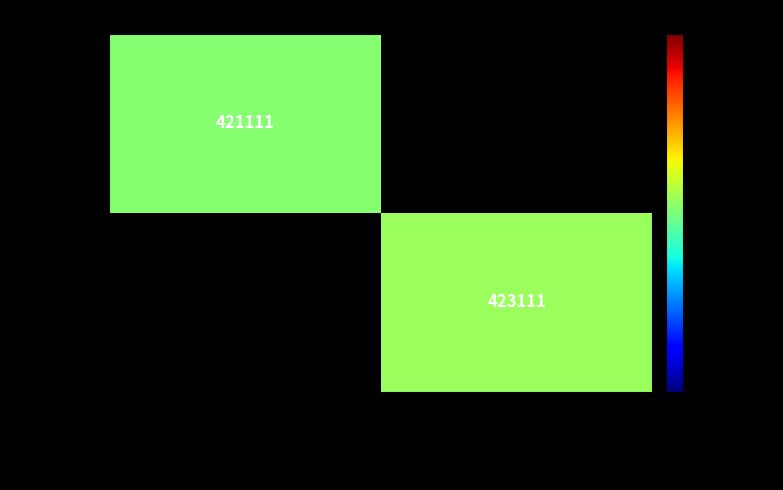

Is the value of CHC30121 at ...y Childhood Education and Care greater than the value of CHC33021 at ...cate III in Individual Support?

No